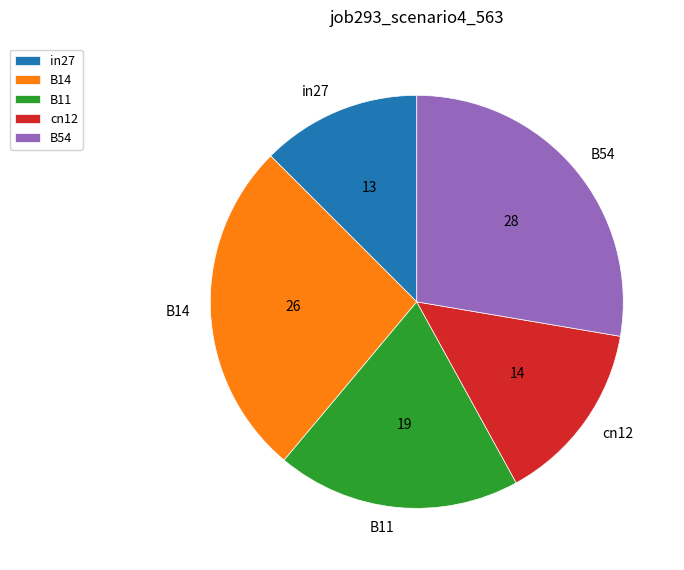

Does any single category account for the majority?

No